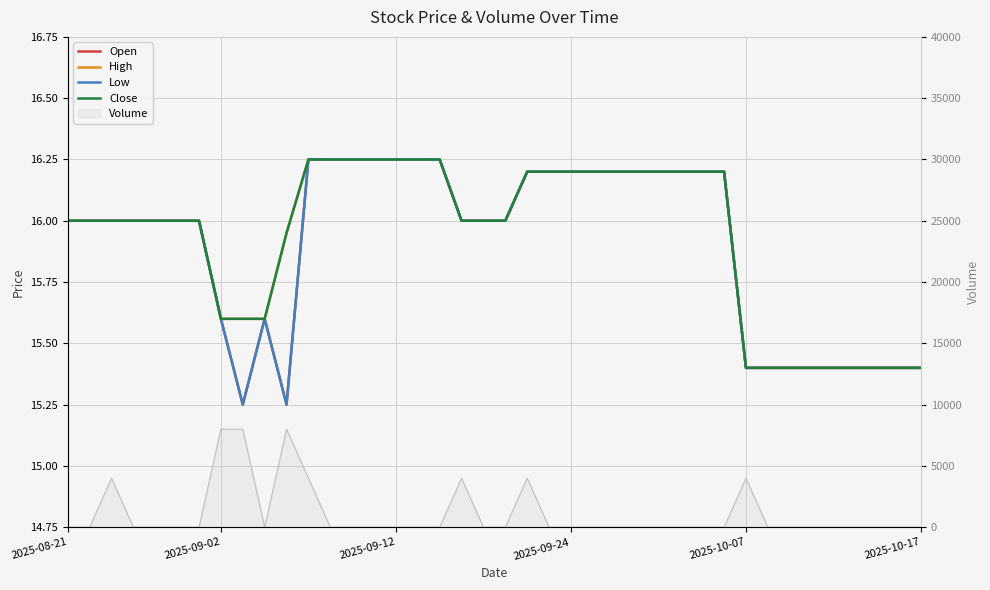

Rank the series by their maximum value, from lowest to highest.

Open, High, Low, Close